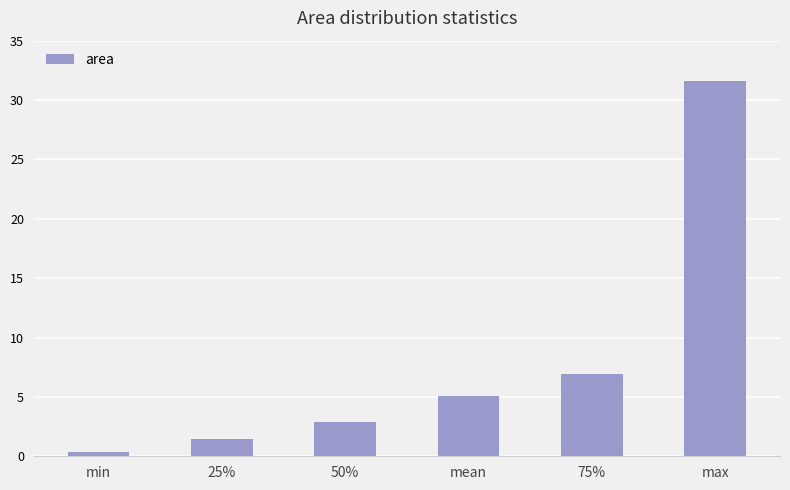

What value does the data have at 50%?

2.8